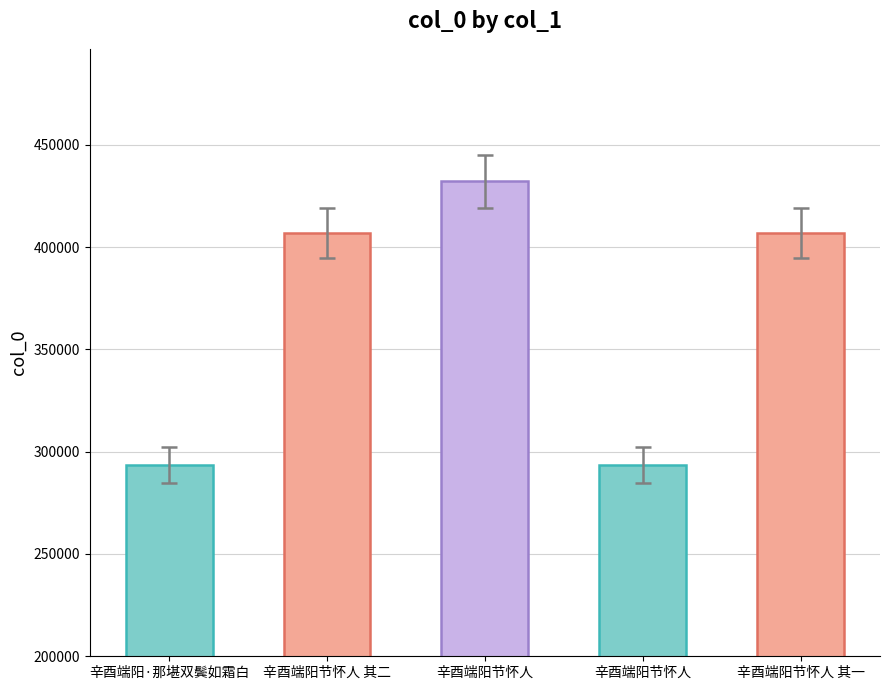

List the labels in order of value, smallest first.

辛酉端阳节怀人, 辛酉端阳·那堪双鬓如霜白, 辛酉端阳节怀人 其一, 辛酉端阳节怀人 其二, 辛酉端阳节怀人